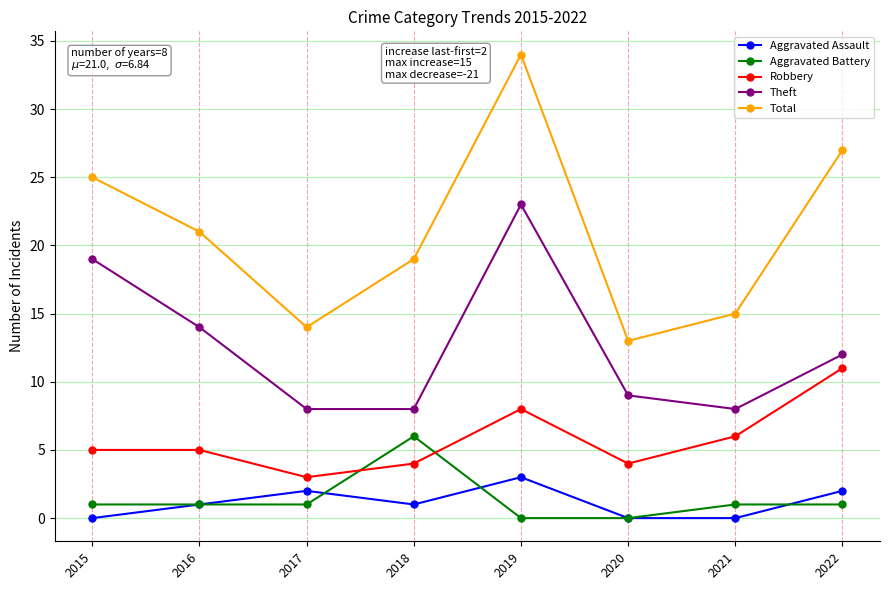

Which series changed the most between 2015 and 2016?

Theft